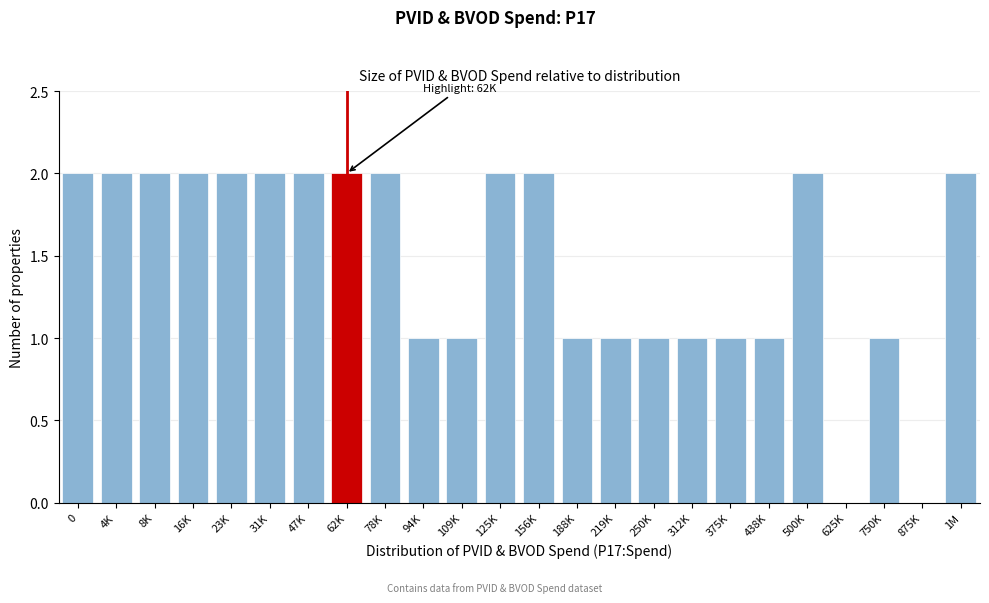

Reading left to right, transcribe all the data shown in this chart.

0=2	4K=2	8K=2	16K=2	23K=2	31K=2	47K=2	62K=2	78K=2	94K=1	109K=1	125K=2	156K=2	188K=1	219K=1	250K=1	312K=1	375K=1	438K=1	500K=2	625K=0	750K=1	875K=0	1M=2